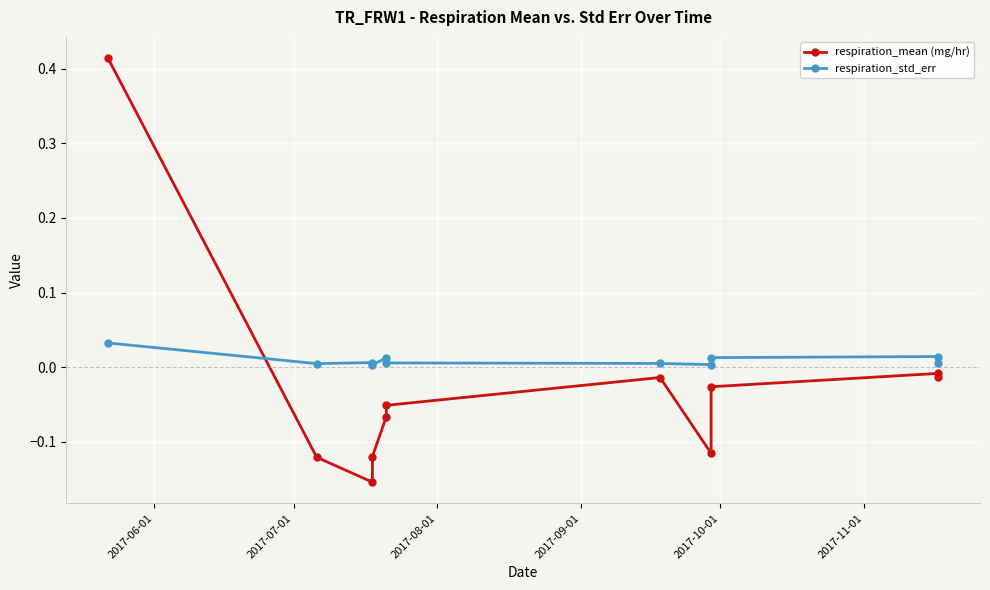

What are all the series names shown in the legend?

respiration_mean (mg/hr), respiration_std_err